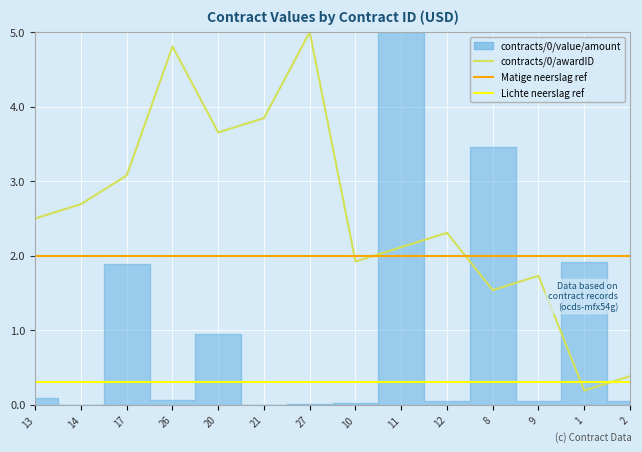

Approximately how many times larger is the value at 21 compared to 10?

2.0